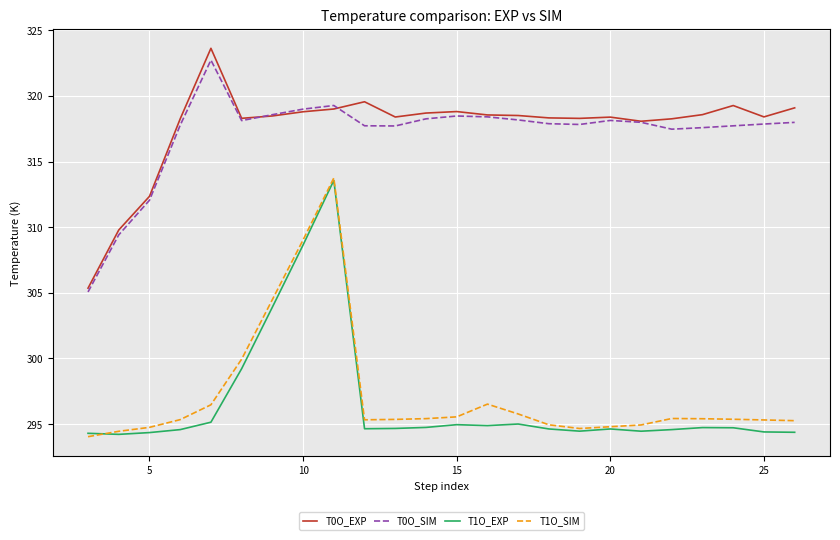

True or false: T1O_EXP and T0O_SIM cross at least once.

False